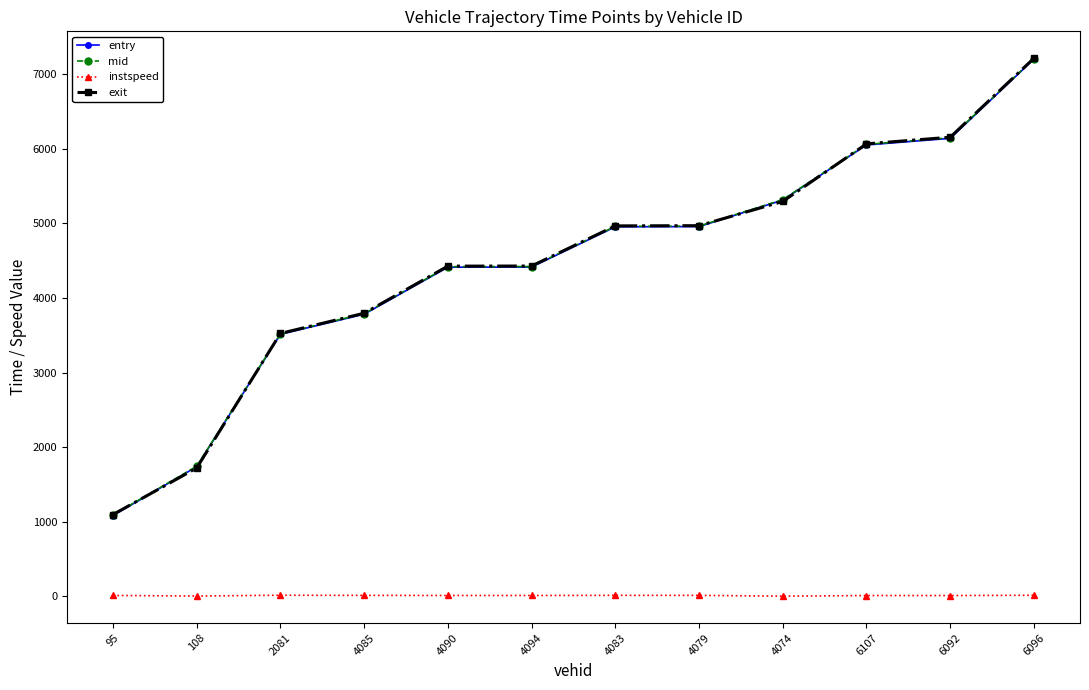

What is the lowest value of the mid series?

1090.6